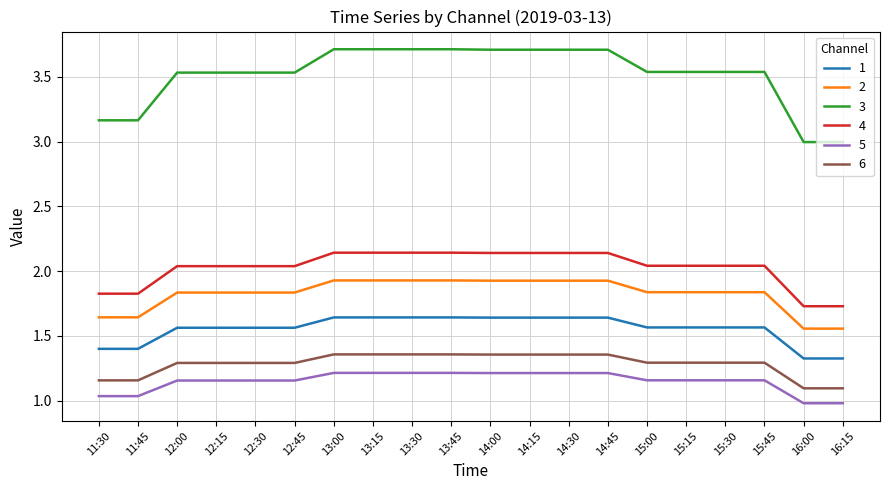

What is the minimum value for 4?

1.7